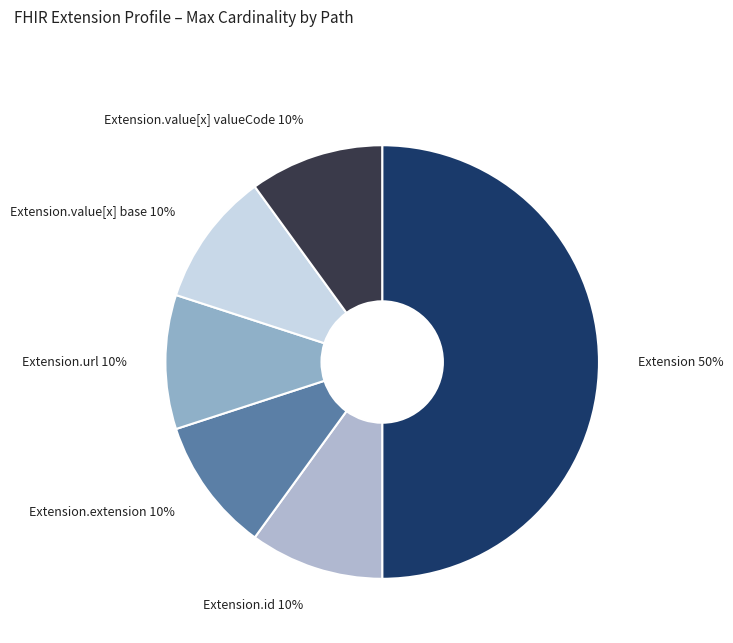

To the nearest percent, what percentage of the pie is Extension.url?

10%